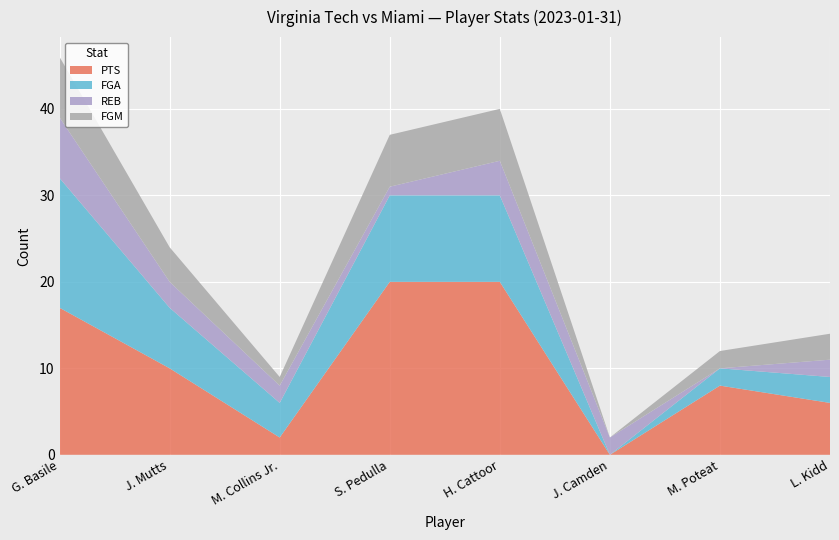

The value of PTS at G. Basile is 17. True or false?

True